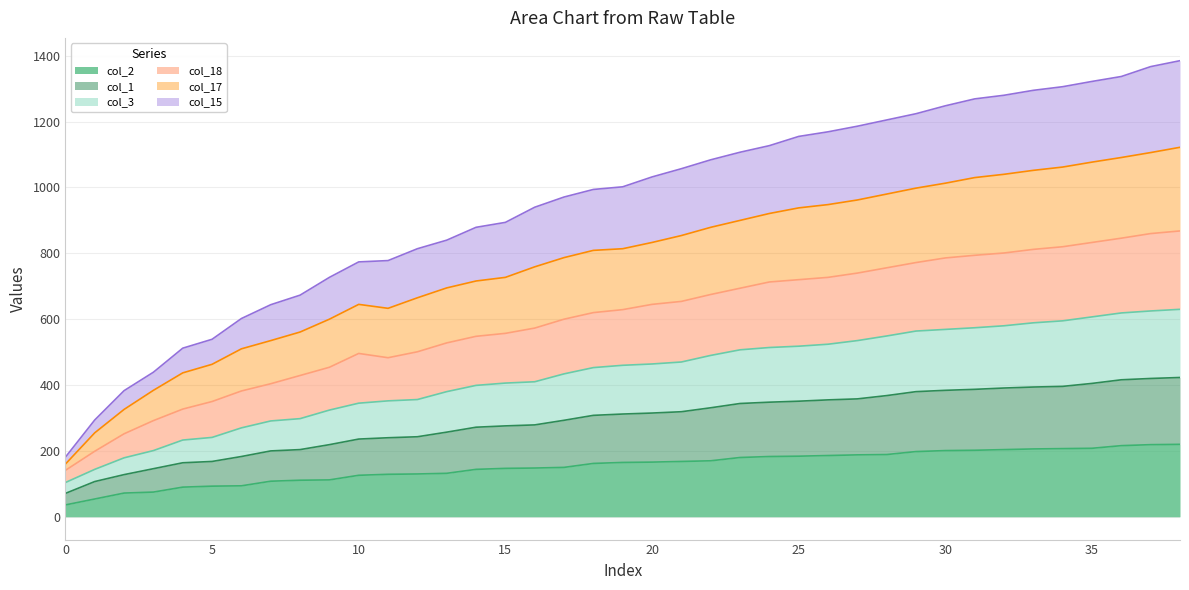

True or false: col_2 has more than 1 interior local peaks.

False